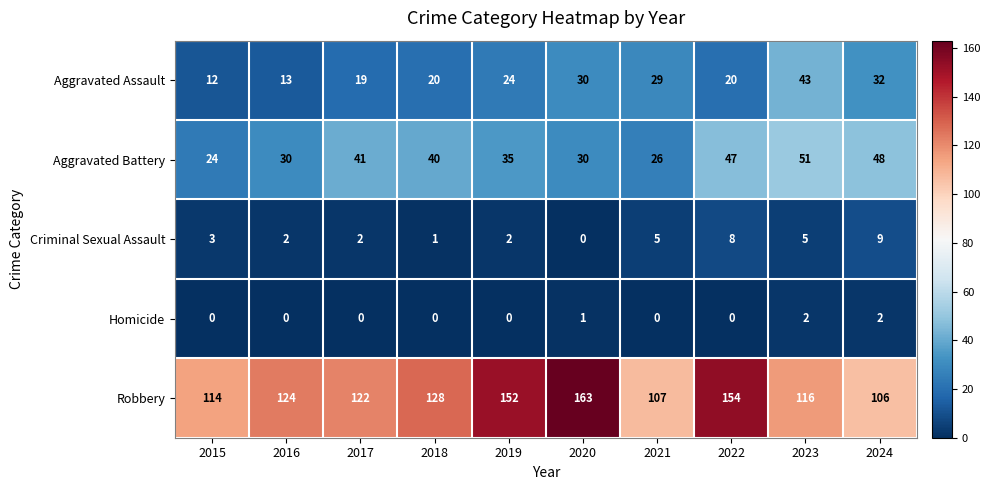

What is the greatest value displayed?

163